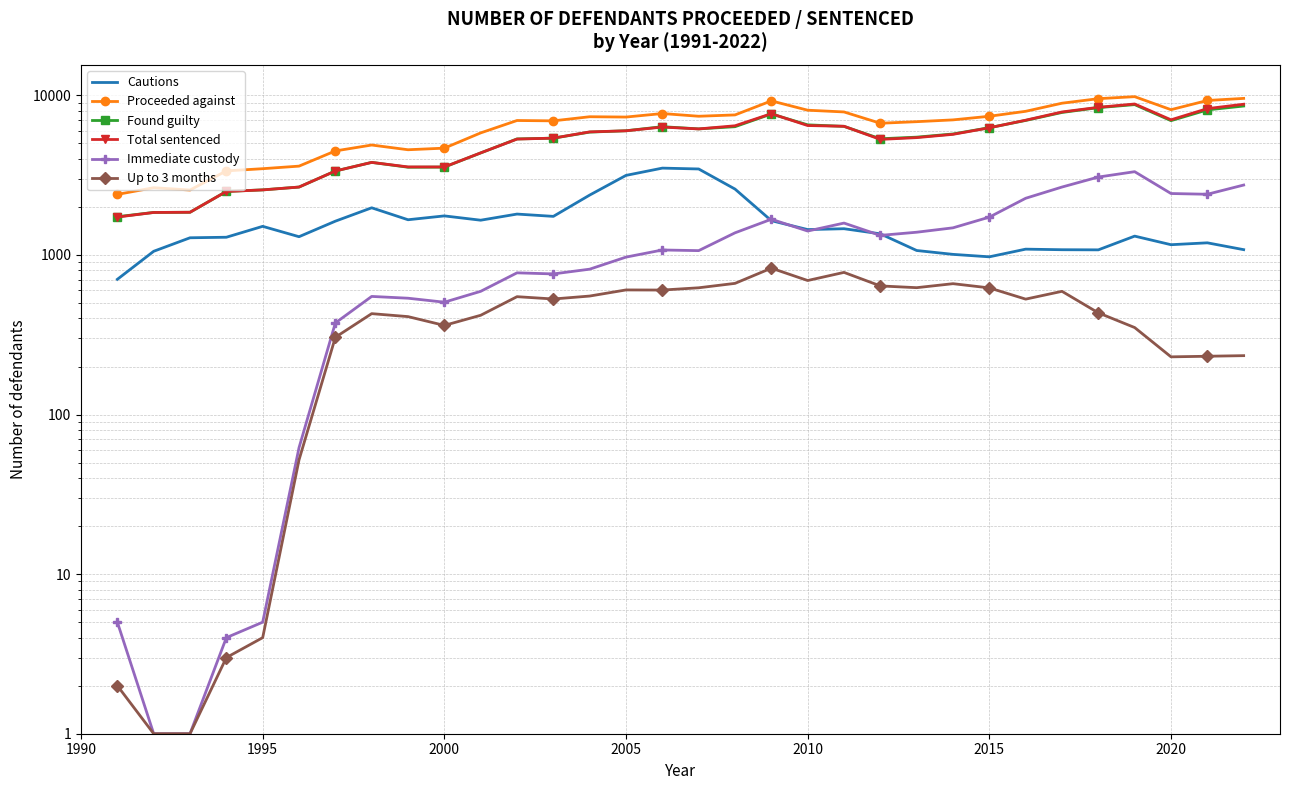

True or false: Found guilty has a value of 3080 at 1995.

False